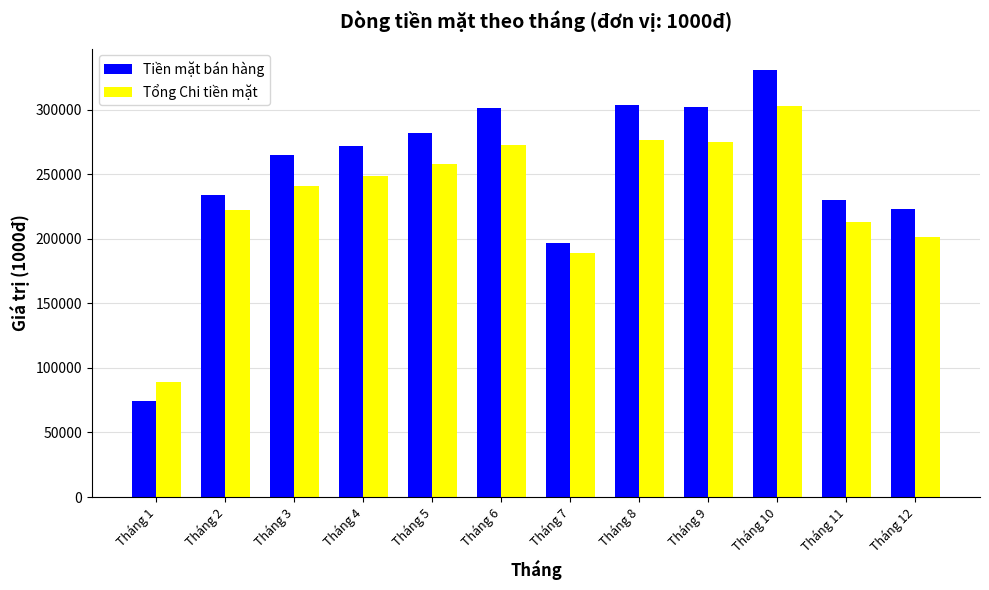

Is the value of Tiền mặt bán hàng at Tháng 4 greater than the value of Tổng Chi tiền mặt at Tháng 1?

Yes